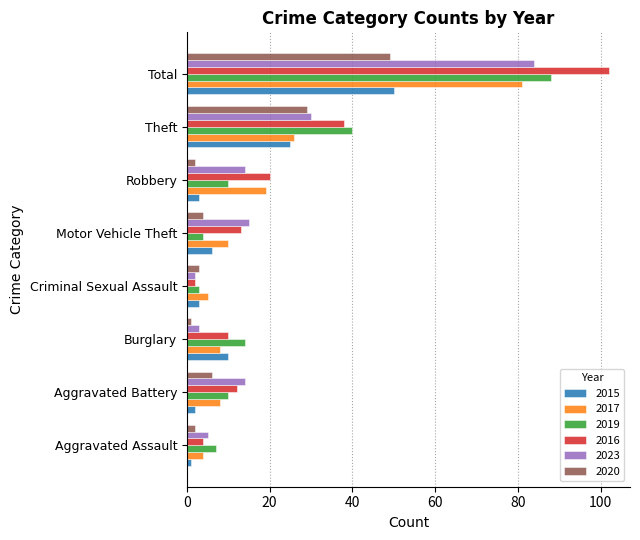

At which label is 2023 closest to 43?

Theft